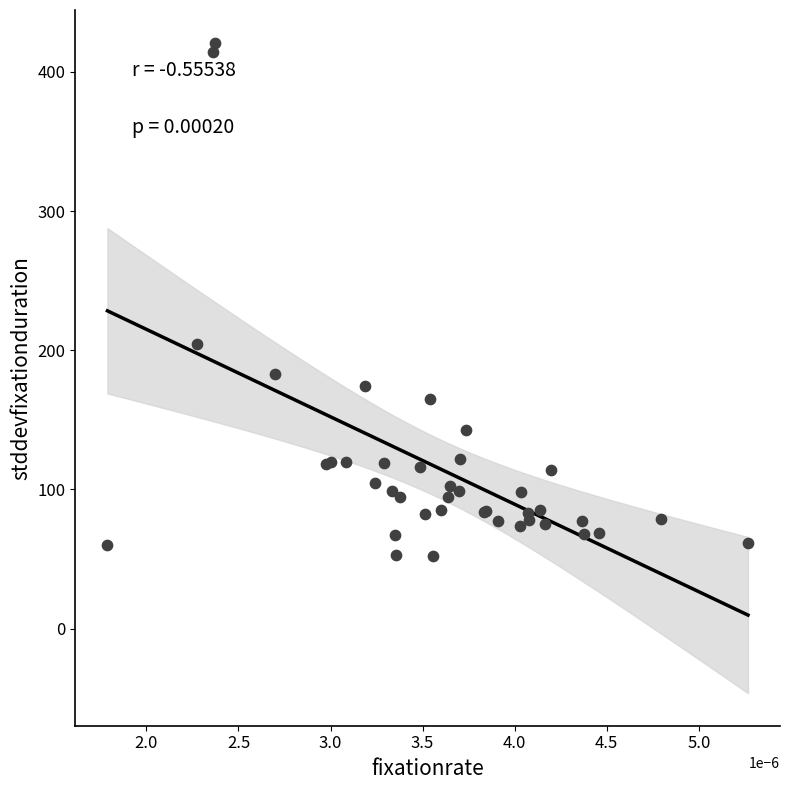

What Y value in the scatter plot is closest to 236?

204.6